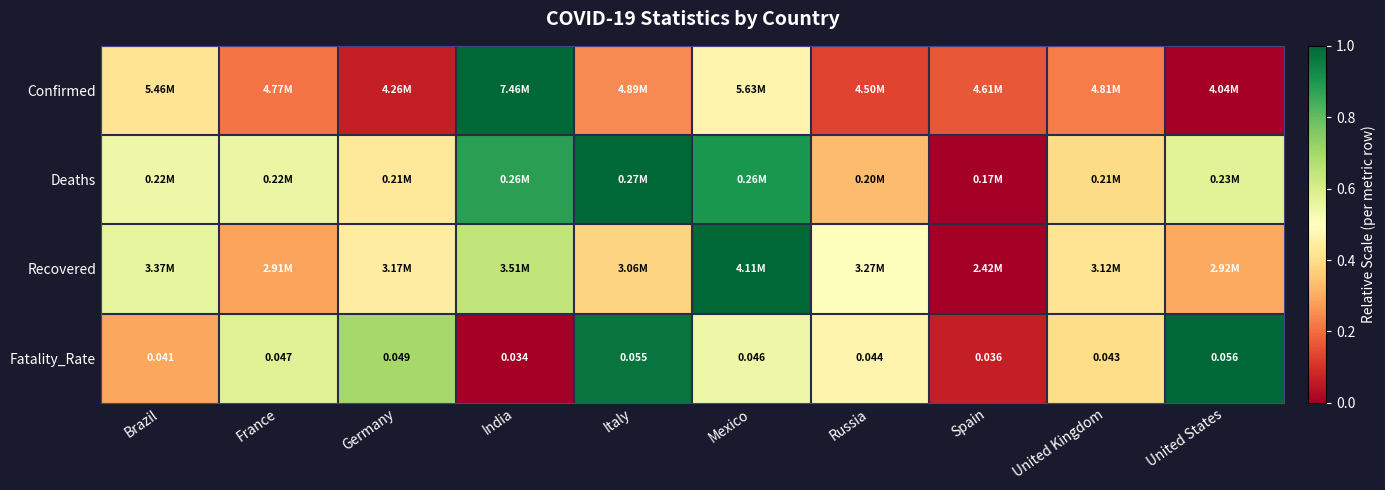

Which category has the lowest value in the Fatality_Rate series?

India